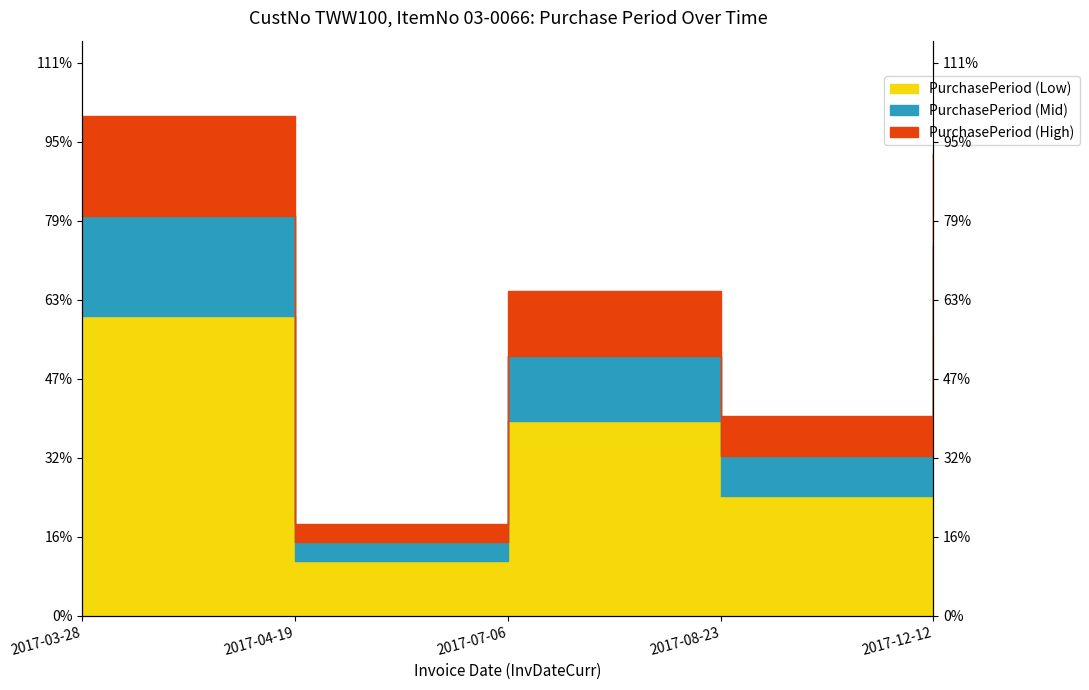

Reading right to left, what are all the values shown in this chart?

0.2	0.1	0.1	0.0	0.2